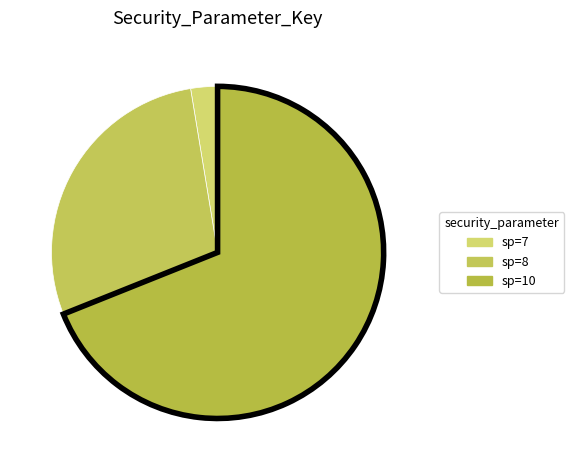

Rank the categories by value from highest to lowest.

sp=10, sp=8, sp=7